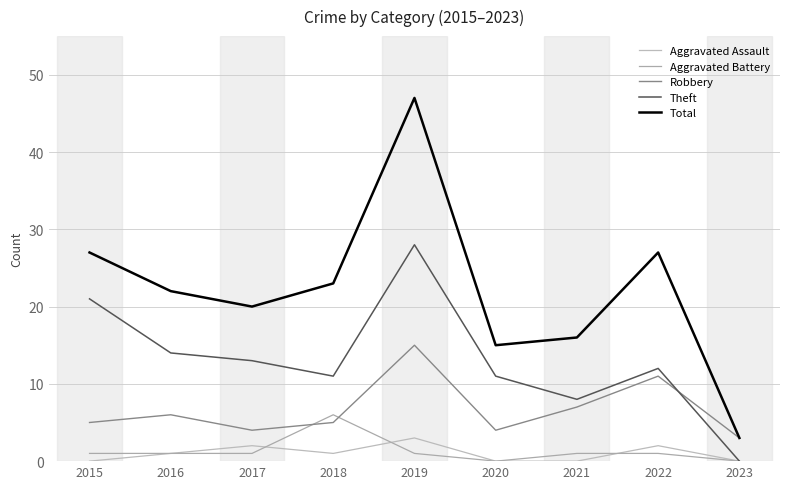

Which series has the largest range (max minus min)?

Total